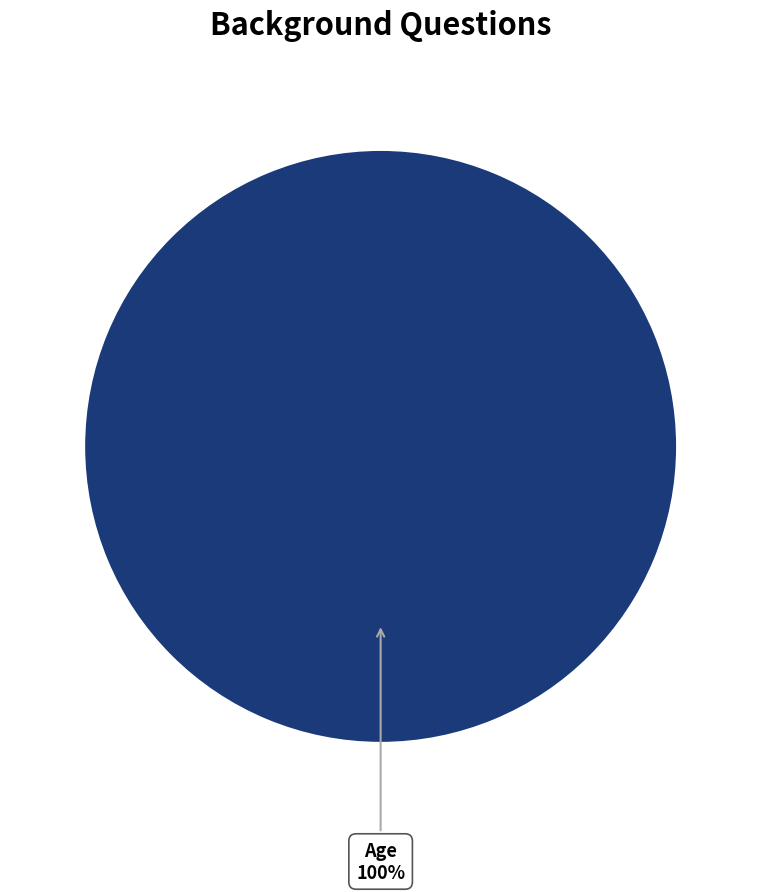

Is there a majority slice in this chart?

Yes